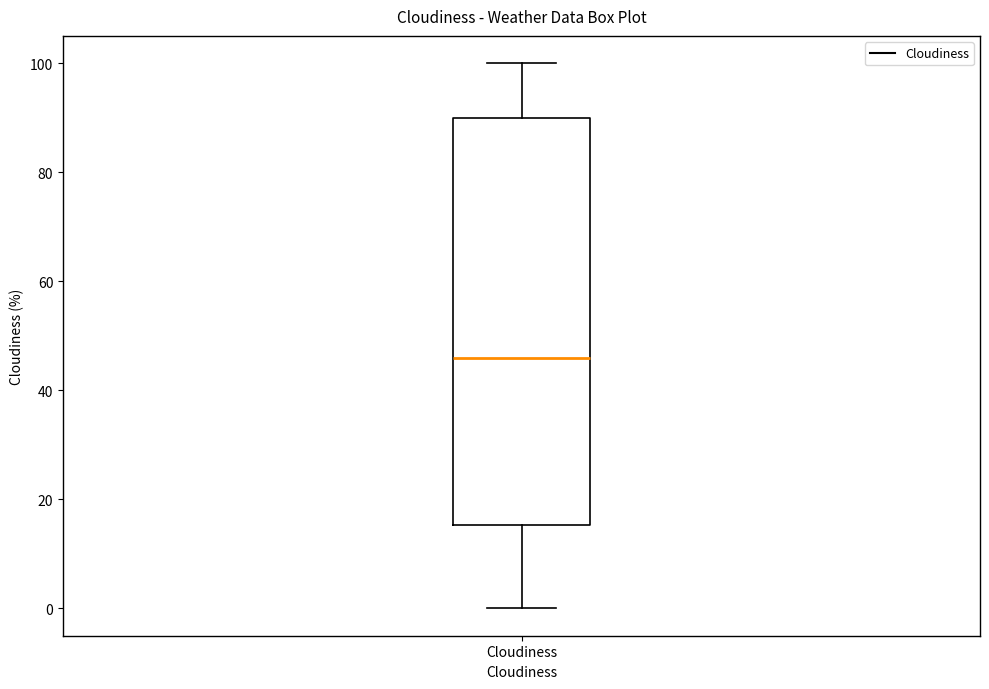

Read this box plot against the y-axis: the position of the median line, the range covered by the box, and the ends of both whiskers. The values are not printed on the chart, so give them approximately, as read against the axis.

median 46, box 16 to 90, whiskers 0 to 100